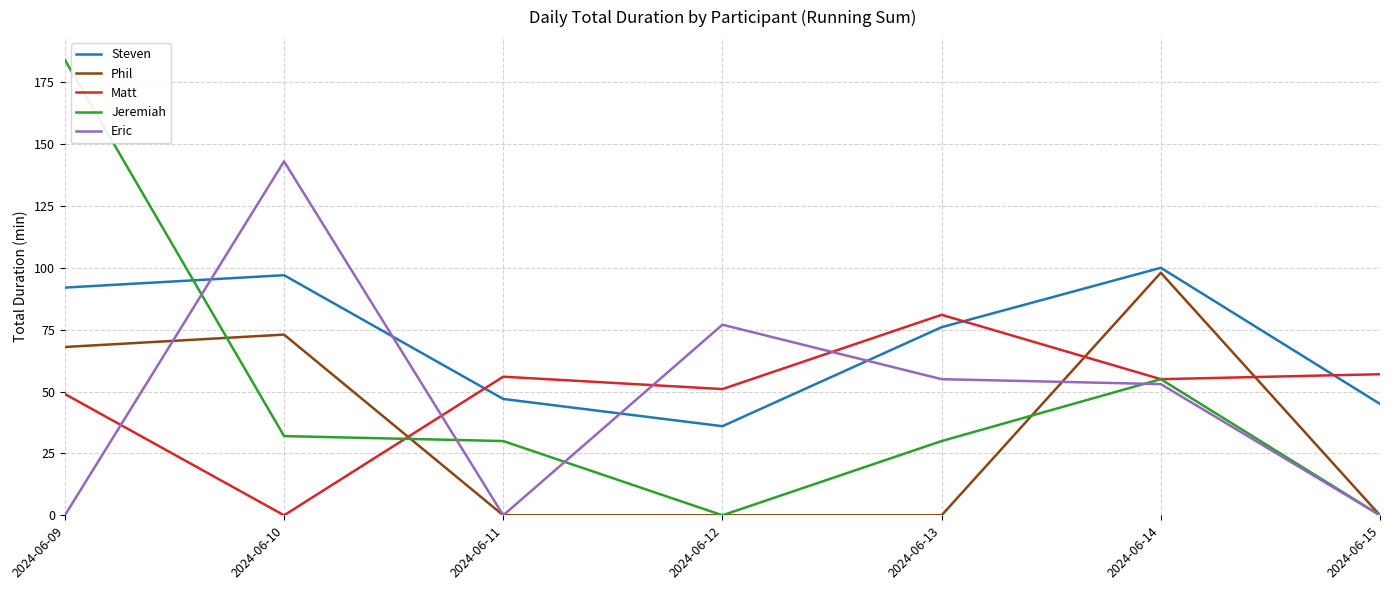

At which label is Jeremiah closest to 92?

2024-06-14